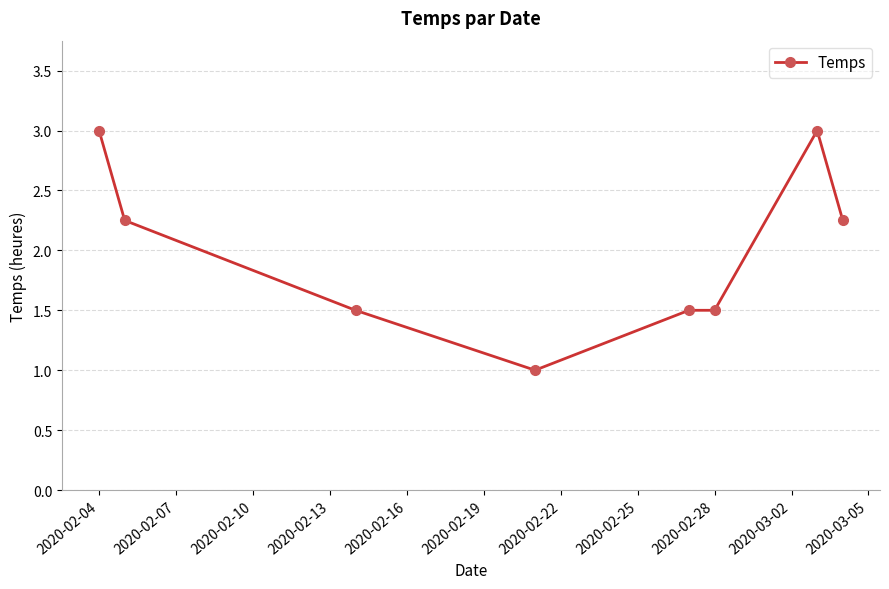

What is the greatest value displayed?

3.0